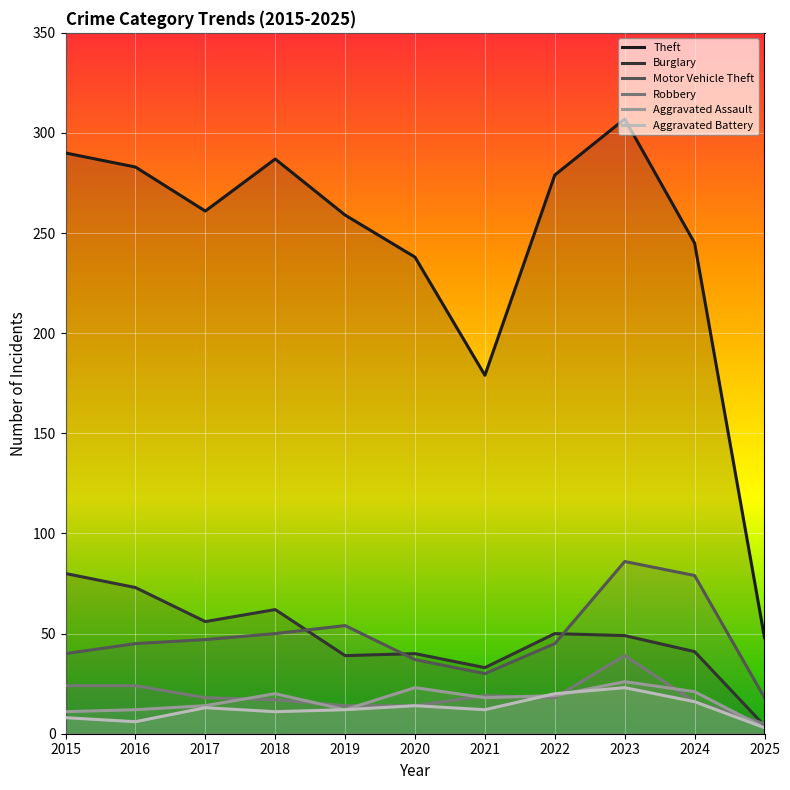

What is the difference between the maximum and minimum values in the Theft series?

259